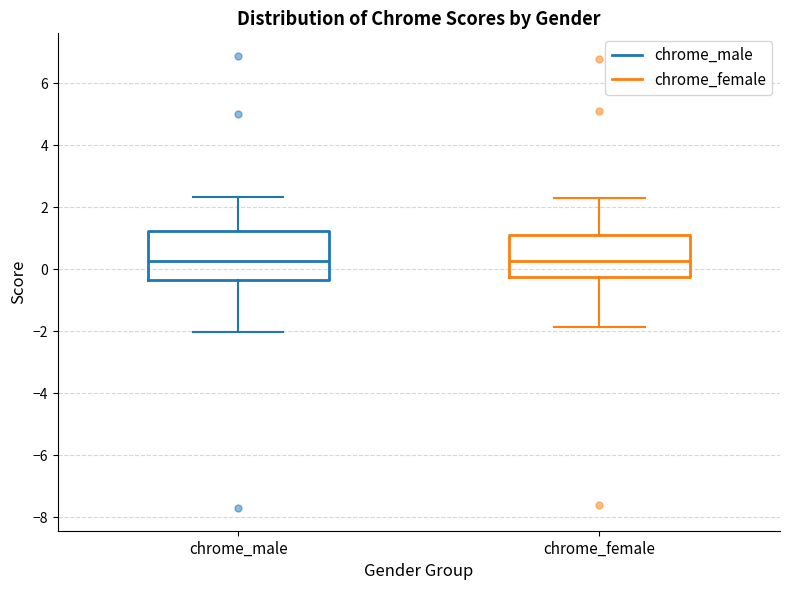

Reading left to right, transcribe this box plot: for each box, give where its median line is, the range the box spans, and where its two whiskers end, as read against the y-axis. The values are not printed on the chart, so give them approximately, as read against the axis.

chrome_male: median 0.2, box -0.4 to 1.2, whiskers -2.0 to 2.4
chrome_female: median 0.2, box -0.2 to 1.2, whiskers -1.8 to 2.4